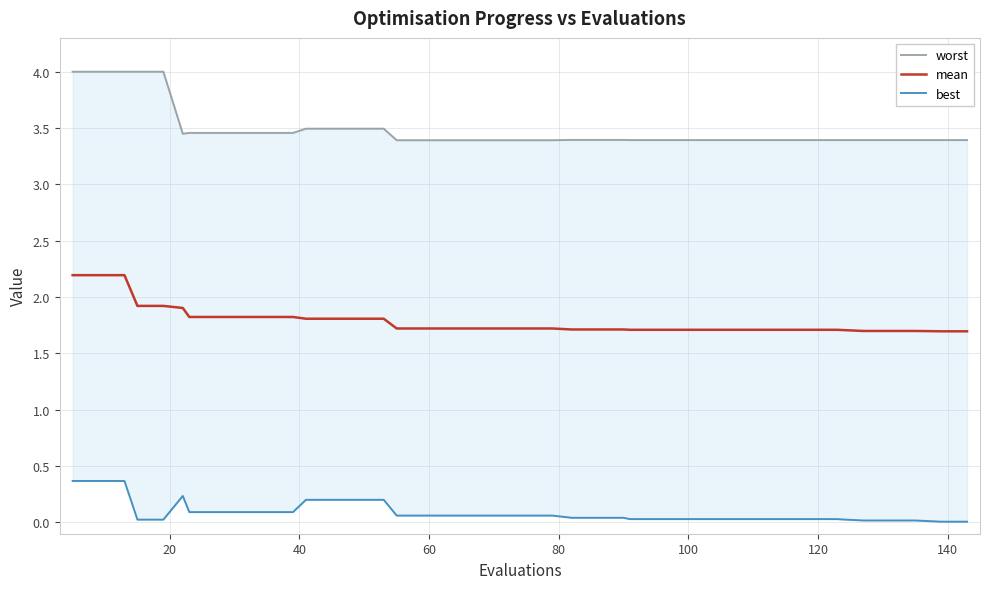

Reading left to right, transcribe all the data shown in this chart.

worst: 4.0	4.0	4.0	4.0	4.0	3.4	3.5	3.5	3.5	3.5	3.5	3.5	3.5	3.5	3.5	3.4	3.4	3.4	3.4	3.4	3.4	3.4	3.4	3.4	3.4	3.4	3.4	3.4	3.4	3.4	3.4	3.4	3.4	3.4	3.4	3.4	3.4	3.4	3.4	3.4
mean: 2.2	2.2	2.2	1.9	1.9	1.9	1.8	1.8	1.8	1.8	1.8	1.8	1.8	1.8	1.8	1.7	1.7	1.7	1.7	1.7	1.7	1.7	1.7	1.7	1.7	1.7	1.7	1.7	1.7	1.7	1.7	1.7	1.7	1.7	1.7	1.7	1.7	1.7	1.7	1.7
best: 0.4	0.4	0.4	0.0	0.0	0.2	0.1	0.1	0.1	0.1	0.1	0.2	0.2	0.2	0.2	0.1	0.1	0.1	0.1	0.1	0.1	0.1	0.0	0.0	0.0	0.0	0.0	0.0	0.0	0.0	0.0	0.0	0.0	0.0	0.0	0.0	0.0	0.0	0.0	0.0